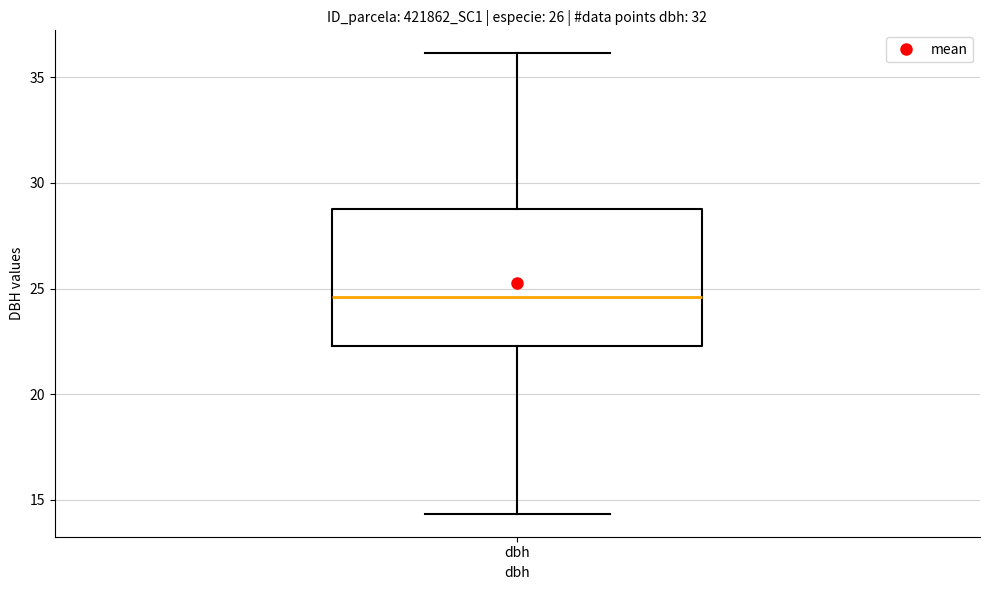

Transcribe this box plot: give where the median line is, the range the box spans, and where the two whiskers end, as read against the y-axis. The values are not printed on the chart, so give them approximately, as read against the axis.

median 24.5, box 22.5 to 29.0, whiskers 14.5 to 36.0